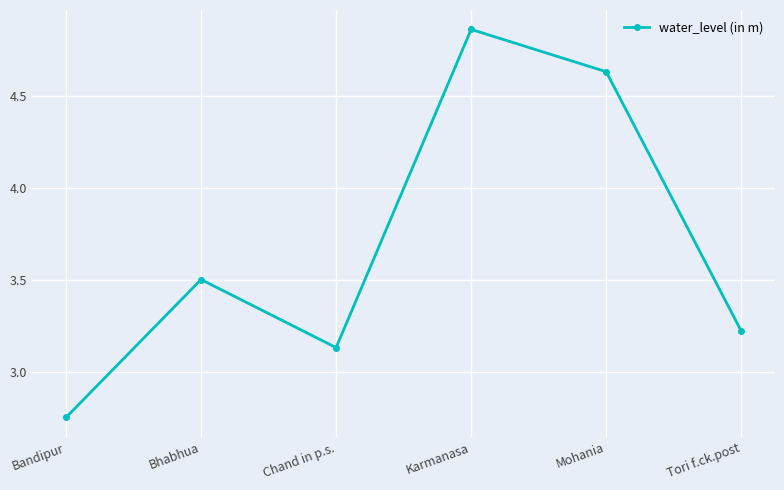

List the labels in order of value, largest first.

Karmanasa, Mohania, Bhabhua, Tori f.ck.post, Chand in p.s., Bandipur